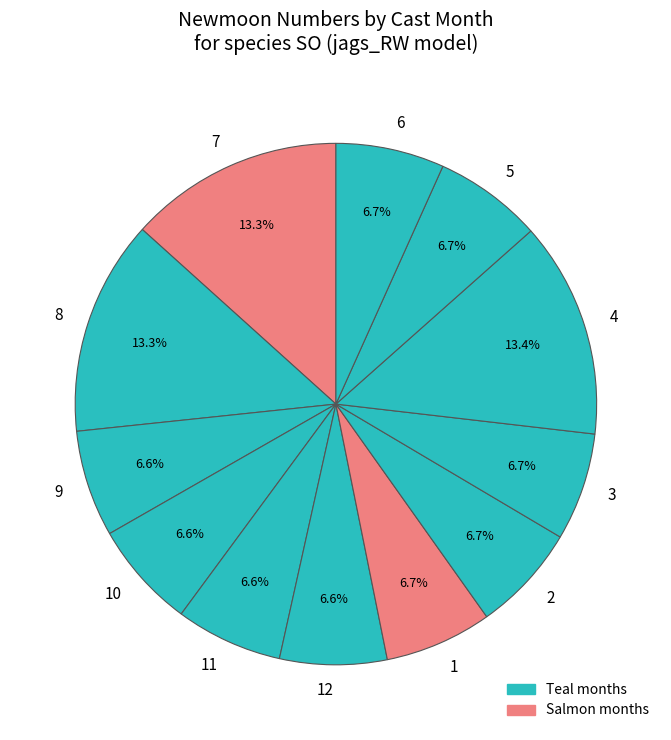

To the nearest percent, what is the average slice percentage?

8%